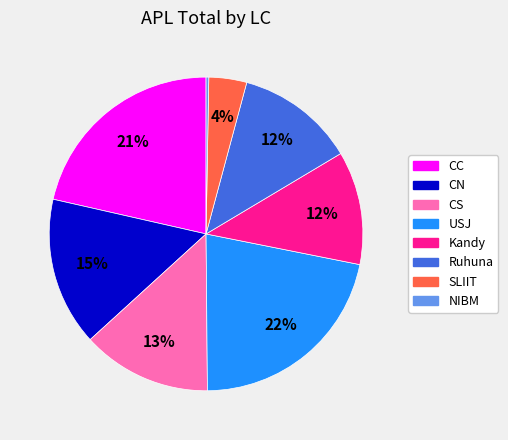

How many slices are in this pie chart?

8